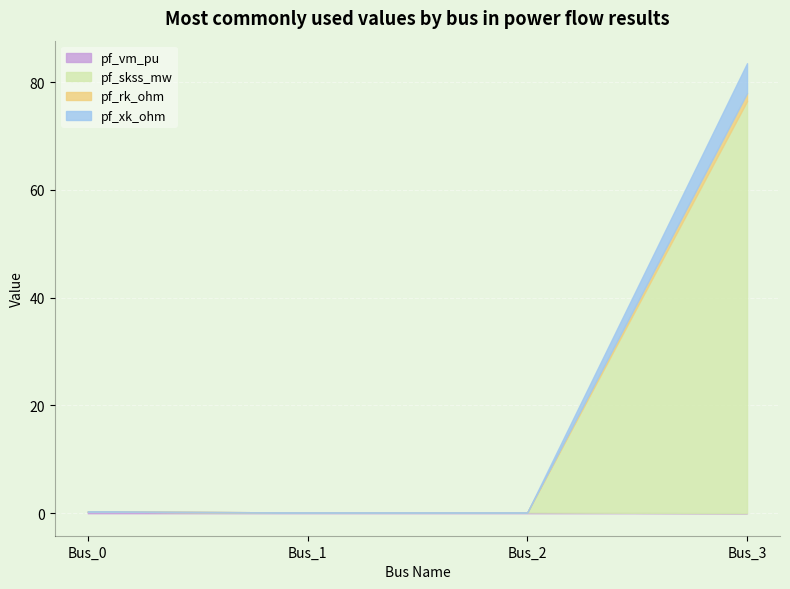

How many categories are shown in the chart?

4